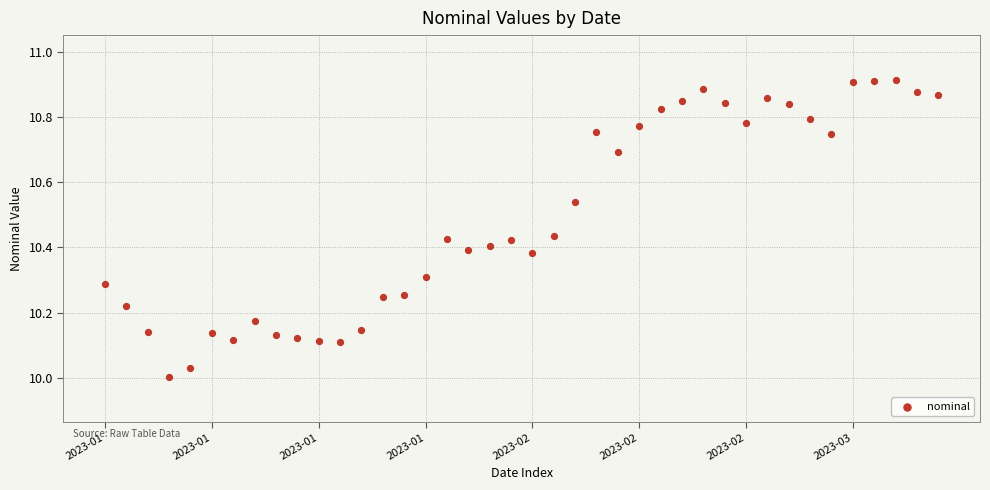

What is the range of Y values (max minus min)?

0.9